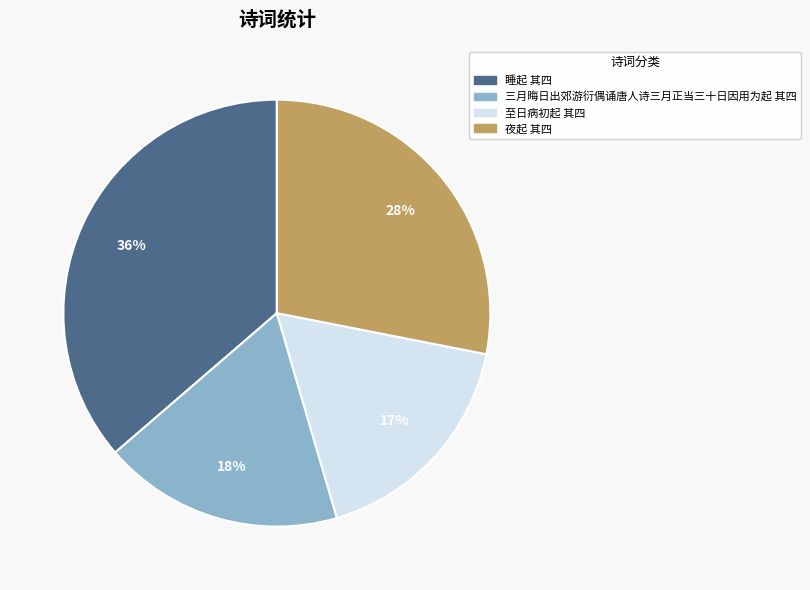

To the nearest percent, what is the average slice percentage?

25%